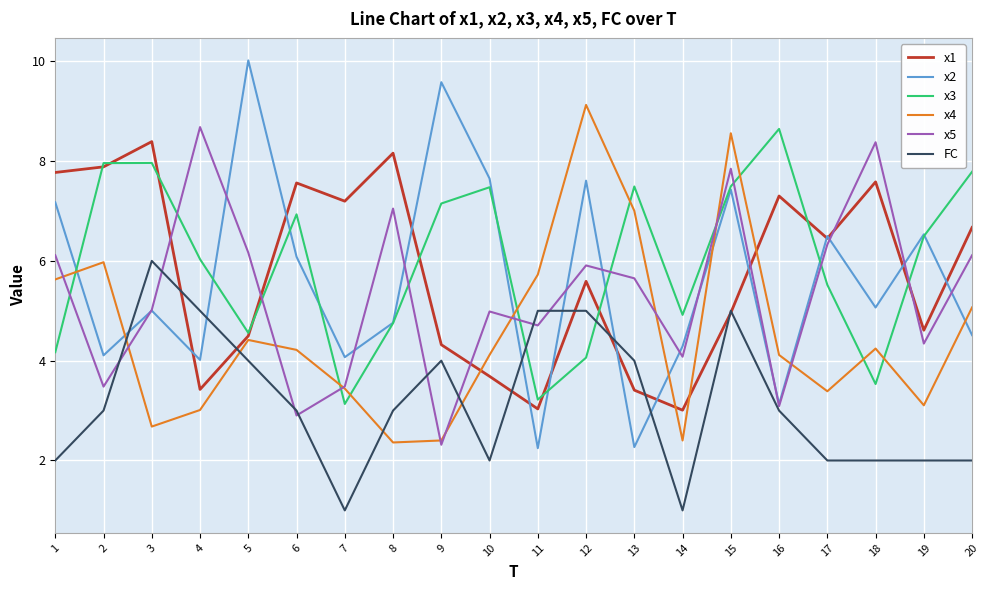

True or false: x2 and x1 cross at least once.

True